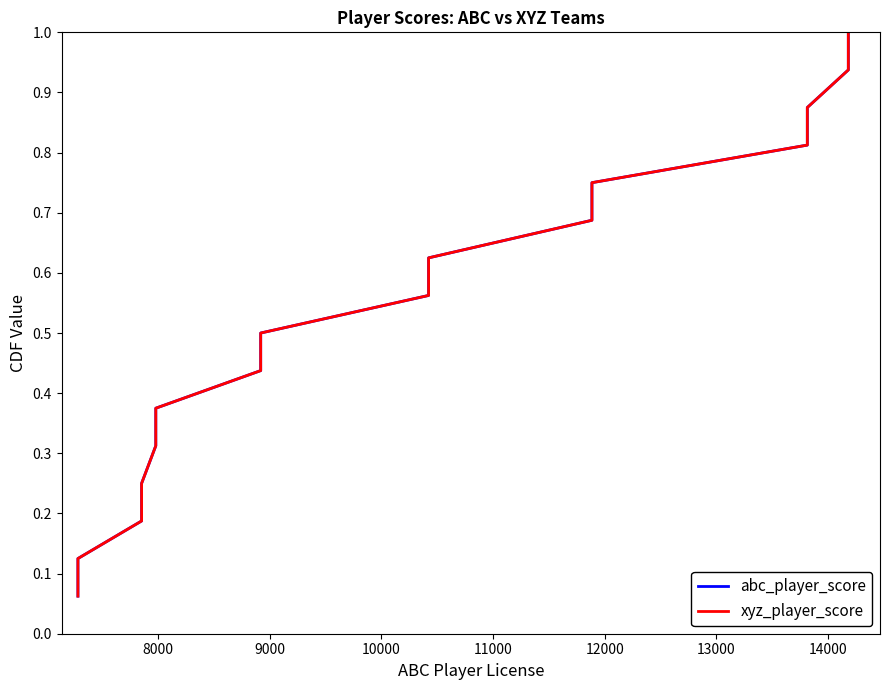

What are all the series names shown in the legend?

abc_player_score, xyz_player_score